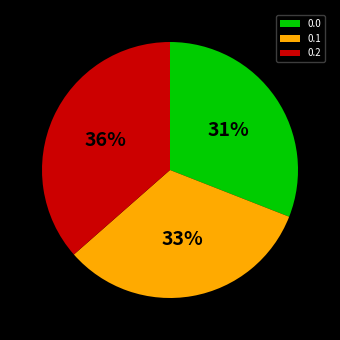

How many segments does this pie chart have?

3